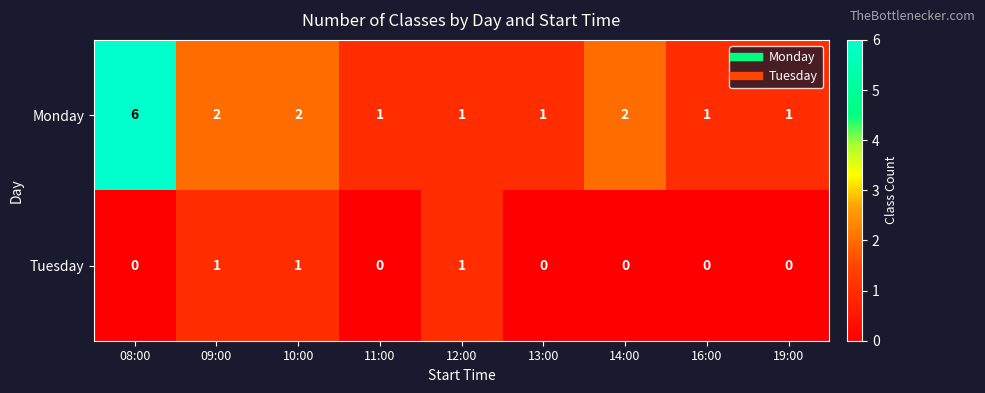

Reading left to right, transcribe all the data shown in this chart.

Monday: 08:00=6	09:00=2	10:00=2	11:00=1	12:00=1	13:00=1	14:00=2	16:00=1	19:00=1
Tuesday: 08:00=0	09:00=1	10:00=1	11:00=0	12:00=1	13:00=0	14:00=0	16:00=0	19:00=0